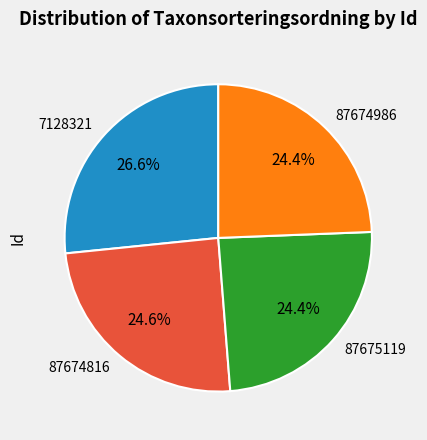

What portion of the pie excludes 7128321?

73.4%